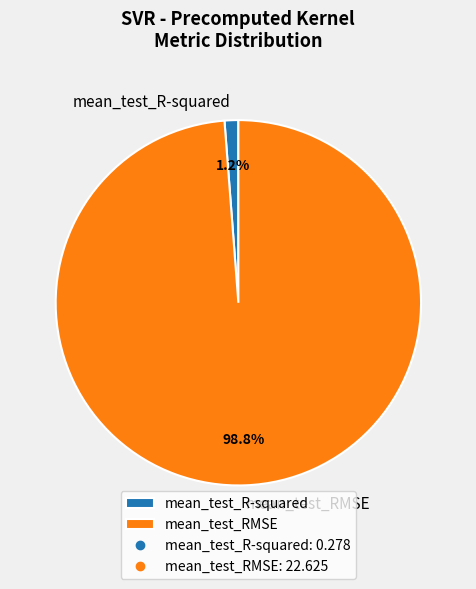

What percentage is the mean_test_RMSE slice, to the nearest percent?

99%